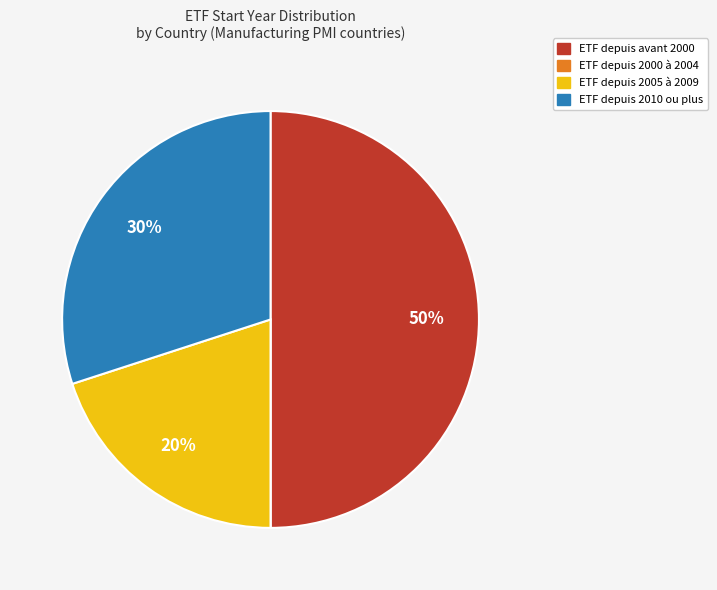

To the nearest percent, what is the difference between the largest and smallest slice percentages?

50%